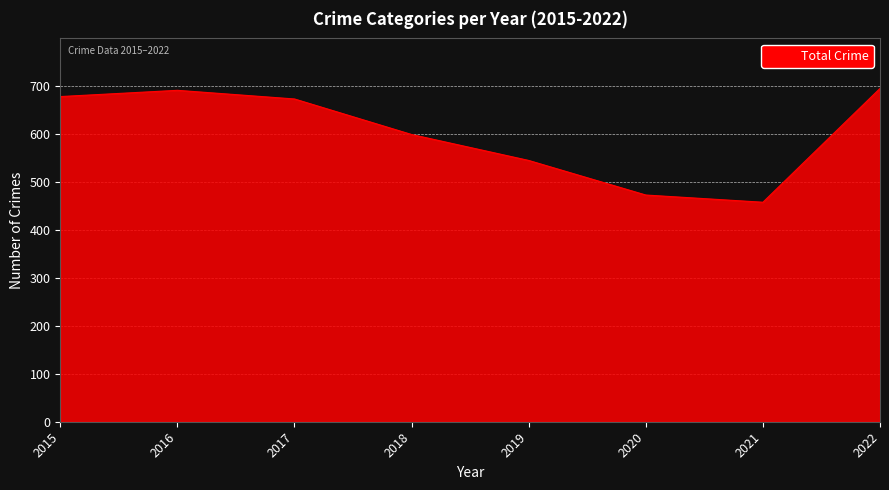

At which label is the value closest to 575?

2018